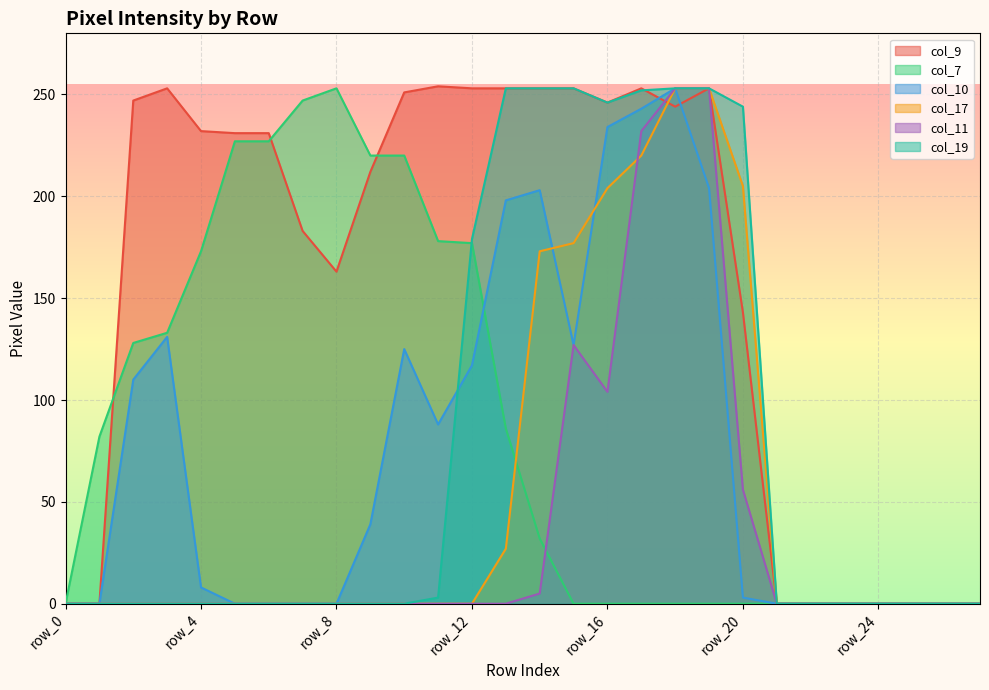

Reading left to right, transcribe all the data shown in this chart.

col_9: row_0=0	row_1=0	row_2=247	row_3=253	row_4=232	row_5=231	row_6=231	row_7=183	row_8=163	row_9=212	row_10=251	row_11=254	row_12=253	row_13=253	row_14=253	row_15=253	row_16=246	row_17=253	row_18=244	row_19=253	row_20=143	row_21=0	row_22=0	row_23=0	row_24=0	row_25=0	row_26=0	row_27=0
col_7: row_0=0	row_1=82	row_2=128	row_3=133	row_4=173	row_5=227	row_6=227	row_7=247	row_8=253	row_9=220	row_10=220	row_11=178	row_12=177	row_13=86	row_14=32	row_15=0	row_16=0	row_17=0	row_18=0	row_19=0	row_20=0	row_21=0	row_22=0	row_23=0	row_24=0	row_25=0	row_26=0	row_27=0
col_10: row_0=0	row_1=0	row_2=110	row_3=131	row_4=8	row_5=0	row_6=0	row_7=0	row_8=0	row_9=39	row_10=125	row_11=88	row_12=117	row_13=198	row_14=203	row_15=127	row_16=234	row_17=243	row_18=253	row_19=204	row_20=3	row_21=0	row_22=0	row_23=0	row_24=0	row_25=0	row_26=0	row_27=0
col_17: row_0=0	row_1=0	row_2=0	row_3=0	row_4=0	row_5=0	row_6=0	row_7=0	row_8=0	row_9=0	row_10=0	row_11=0	row_12=0	row_13=27	row_14=173	row_15=177	row_16=204	row_17=220	row_18=253	row_19=253	row_20=205	row_21=0	row_22=0	row_23=0	row_24=0	row_25=0	row_26=0	row_27=0
col_11: row_0=0	row_1=0	row_2=0	row_3=0	row_4=0	row_5=0	row_6=0	row_7=0	row_8=0	row_9=0	row_10=0	row_11=0	row_12=0	row_13=0	row_14=5	row_15=127	row_16=104	row_17=232	row_18=253	row_19=253	row_20=56	row_21=0	row_22=0	row_23=0	row_24=0	row_25=0	row_26=0	row_27=0
col_19: row_0=0	row_1=0	row_2=0	row_3=0	row_4=0	row_5=0	row_6=0	row_7=0	row_8=0	row_9=0	row_10=0	row_11=3	row_12=179	row_13=253	row_14=253	row_15=253	row_16=246	row_17=252	row_18=253	row_19=253	row_20=244	row_21=0	row_22=0	row_23=0	row_24=0	row_25=0	row_26=0	row_27=0